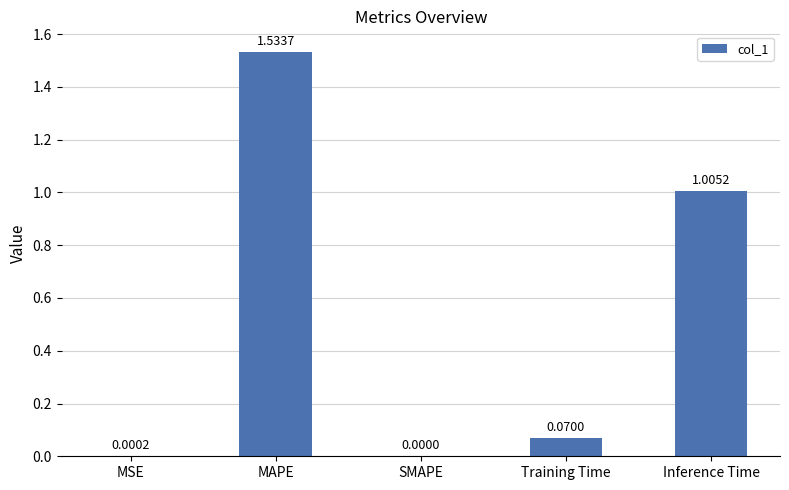

The value at MSE is 0.0. True or false?

True